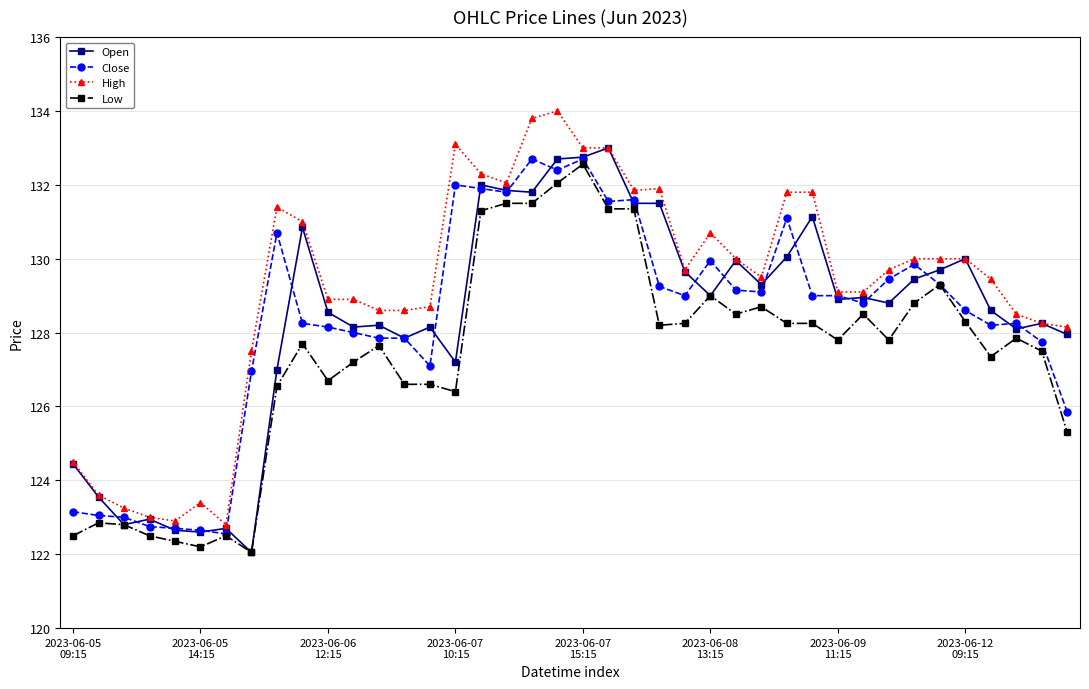

What are all the series names shown in the legend?

Open, Close, High, Low